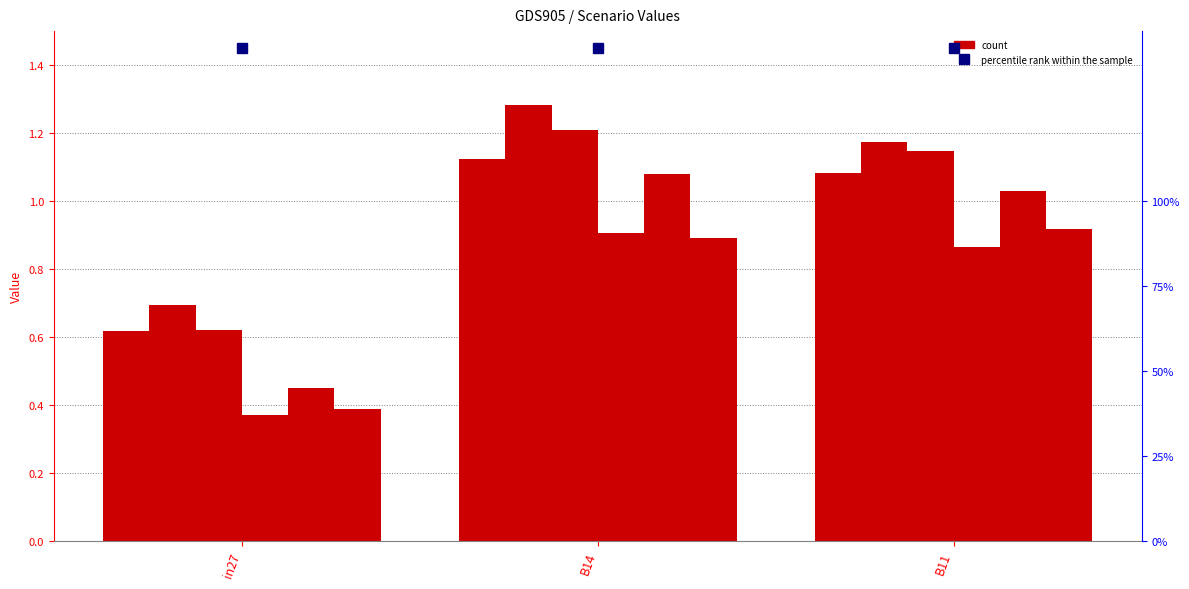

Count the number of categories in the chart.

3